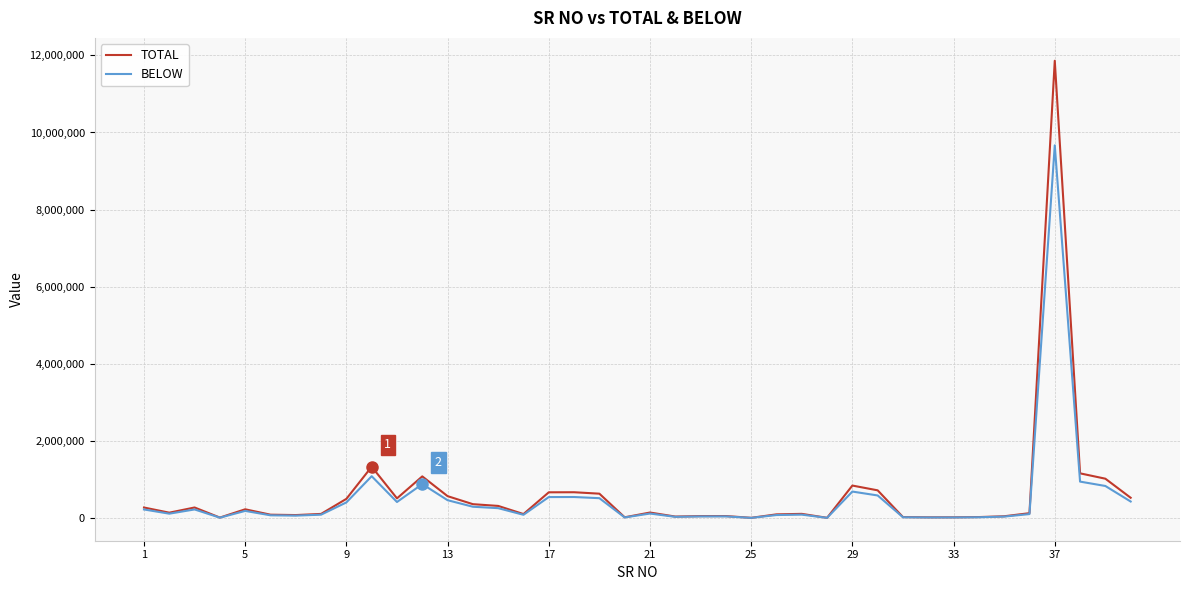

Which series has the largest range (max minus min)?

TOTAL